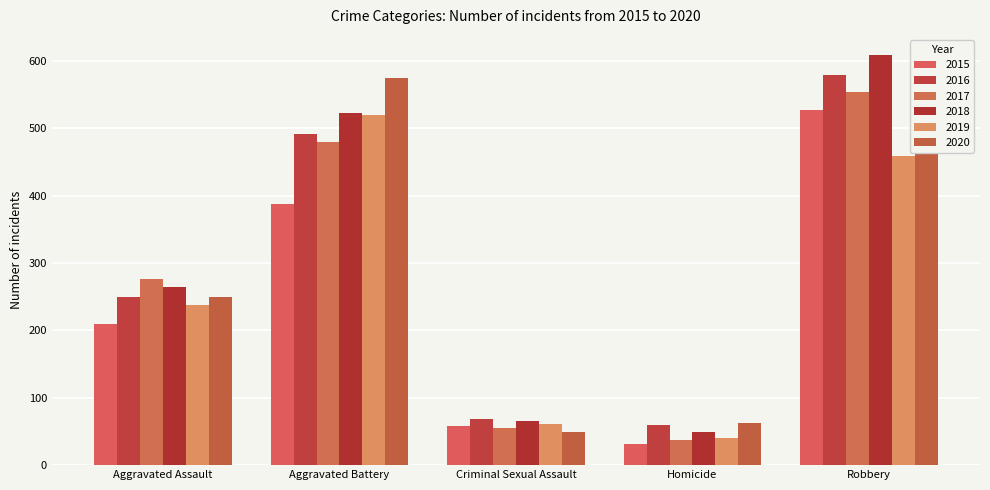

How many bars are there in total?

30